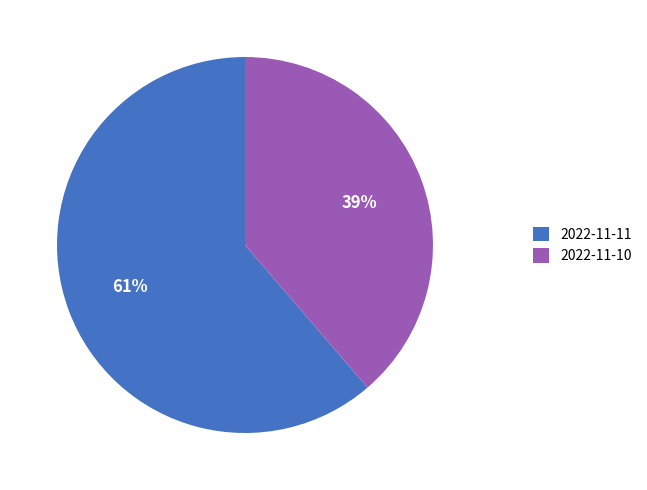

To the nearest percent, what percentage of the pie is 2022-11-11?

61%